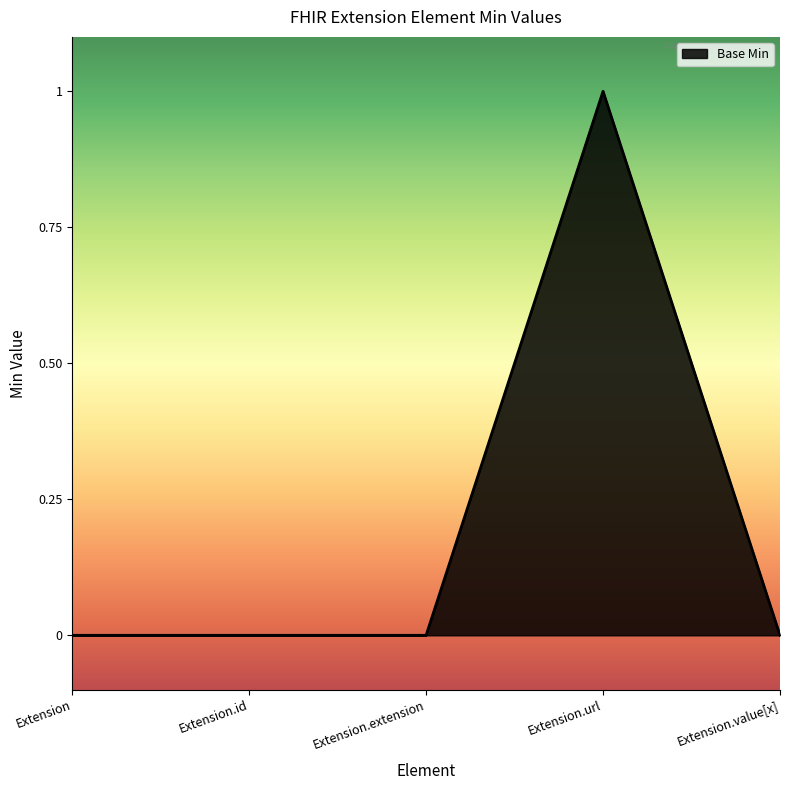

How many series are shown in this chart?

1